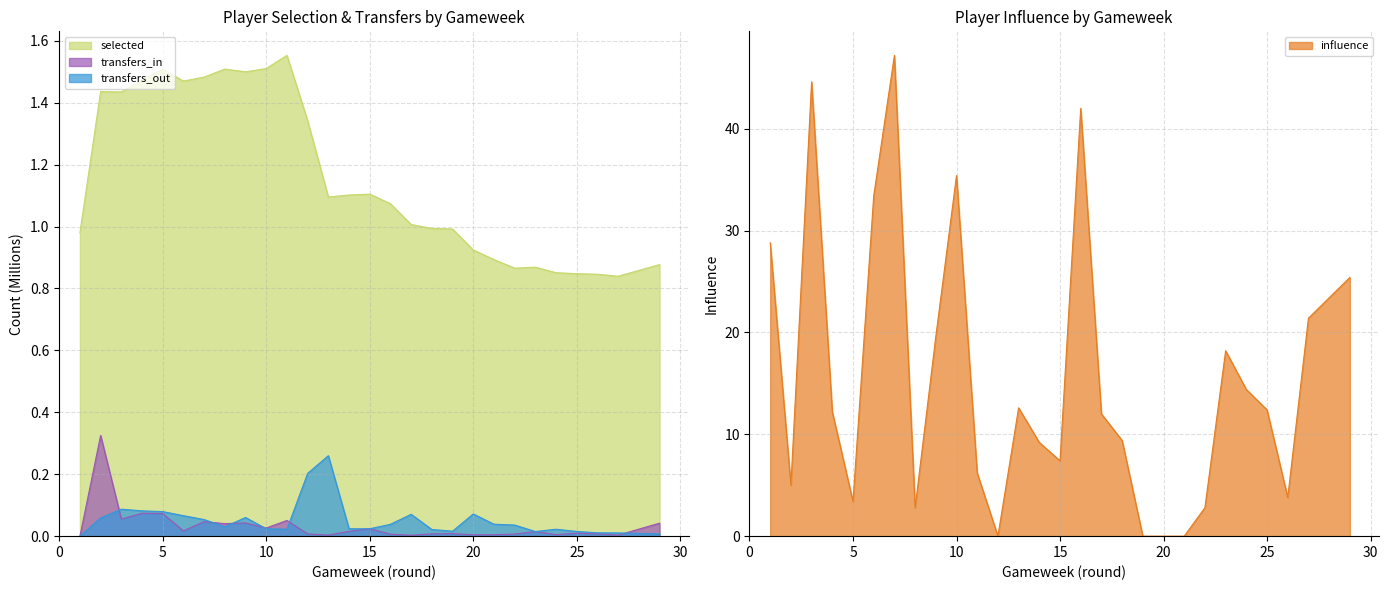

Which series ends up on top after the final intersection of transfers_in and influence?

influence